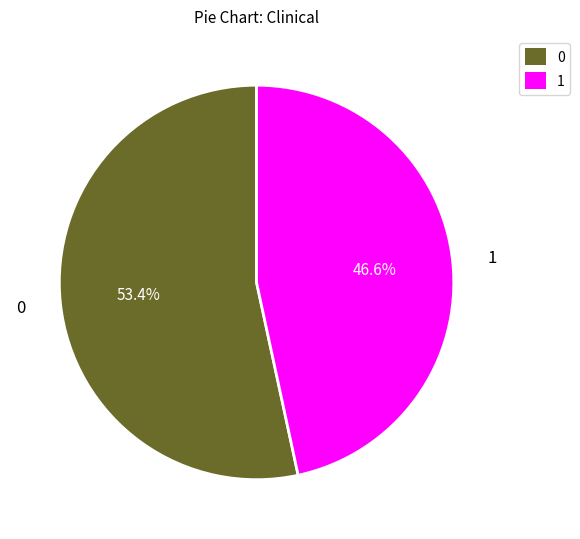

How much of the chart is everything except 1?

53.4%